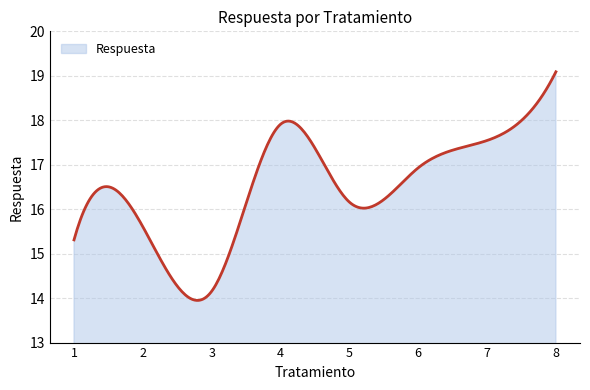

What is the difference between the maximum and minimum values?

5.1